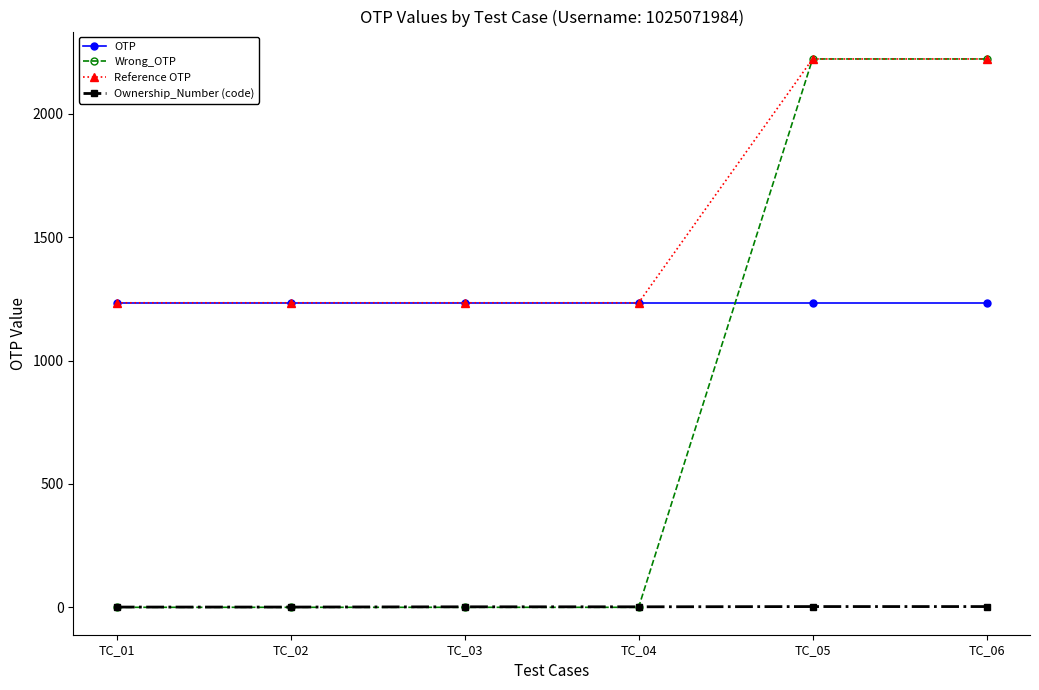

What is the value of the Ownership_Number (code) point at the 6th from the left?

3